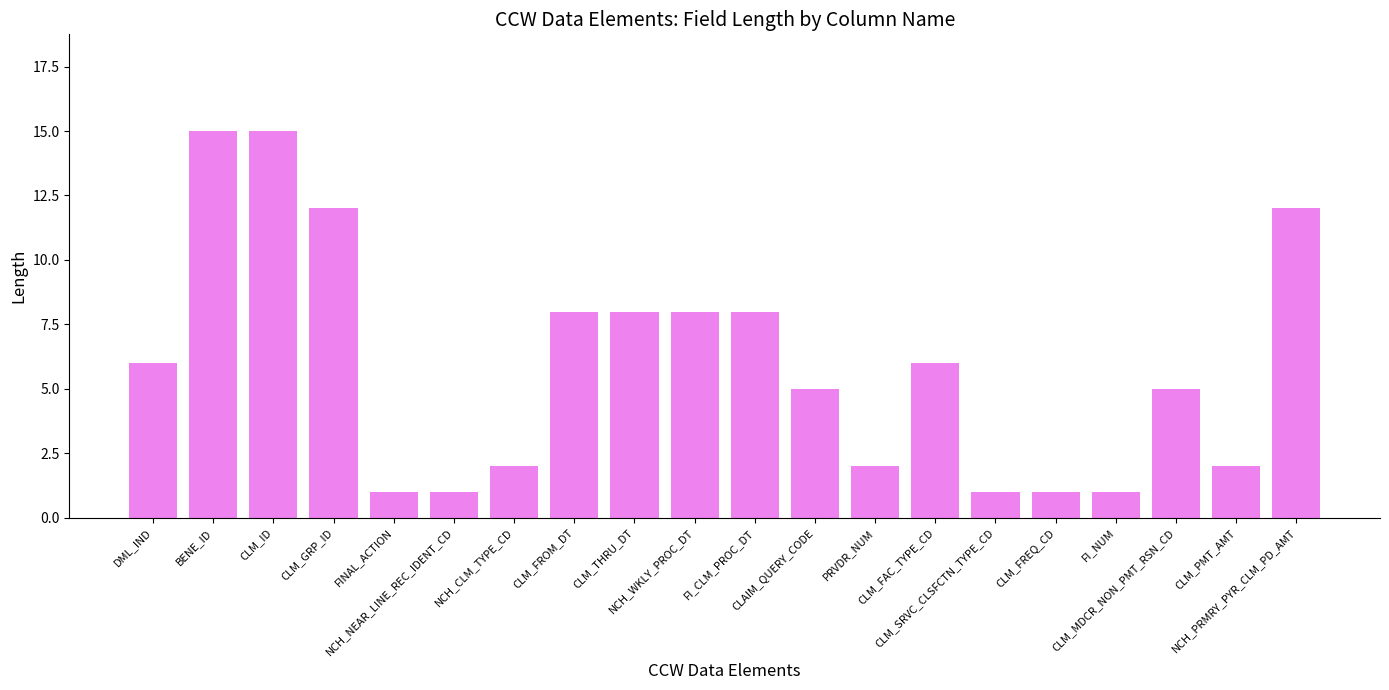

What is the average value?

6